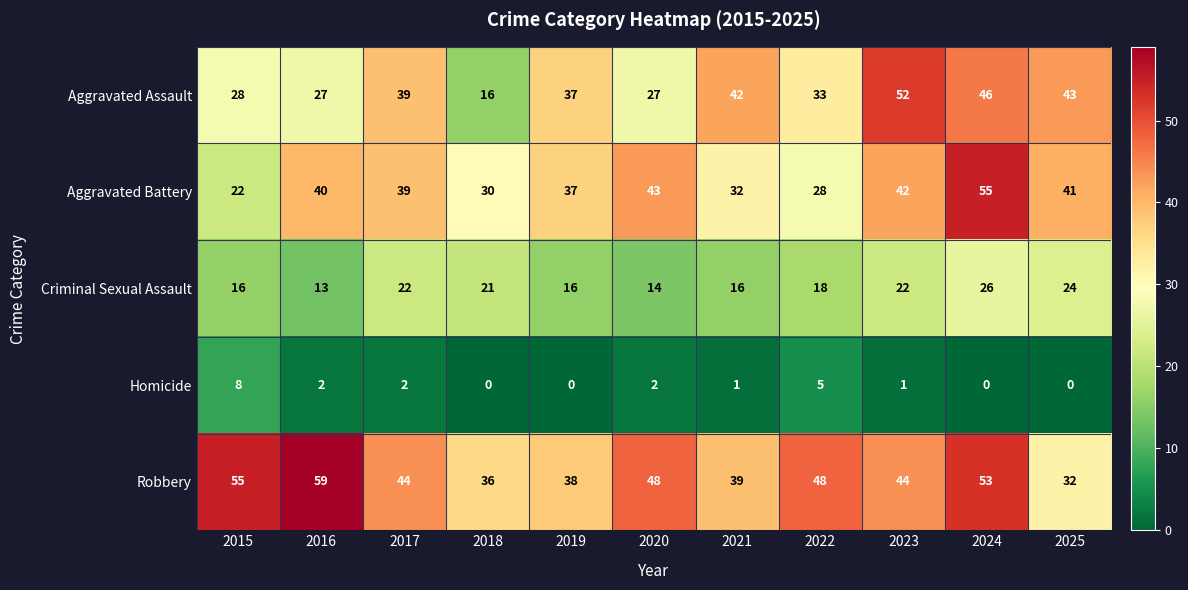

How many series are shown in this chart?

5